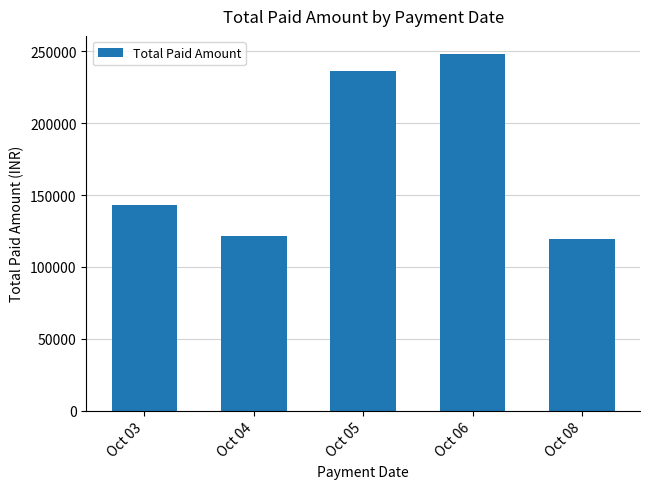

Does the chart contain stacked bars?

No